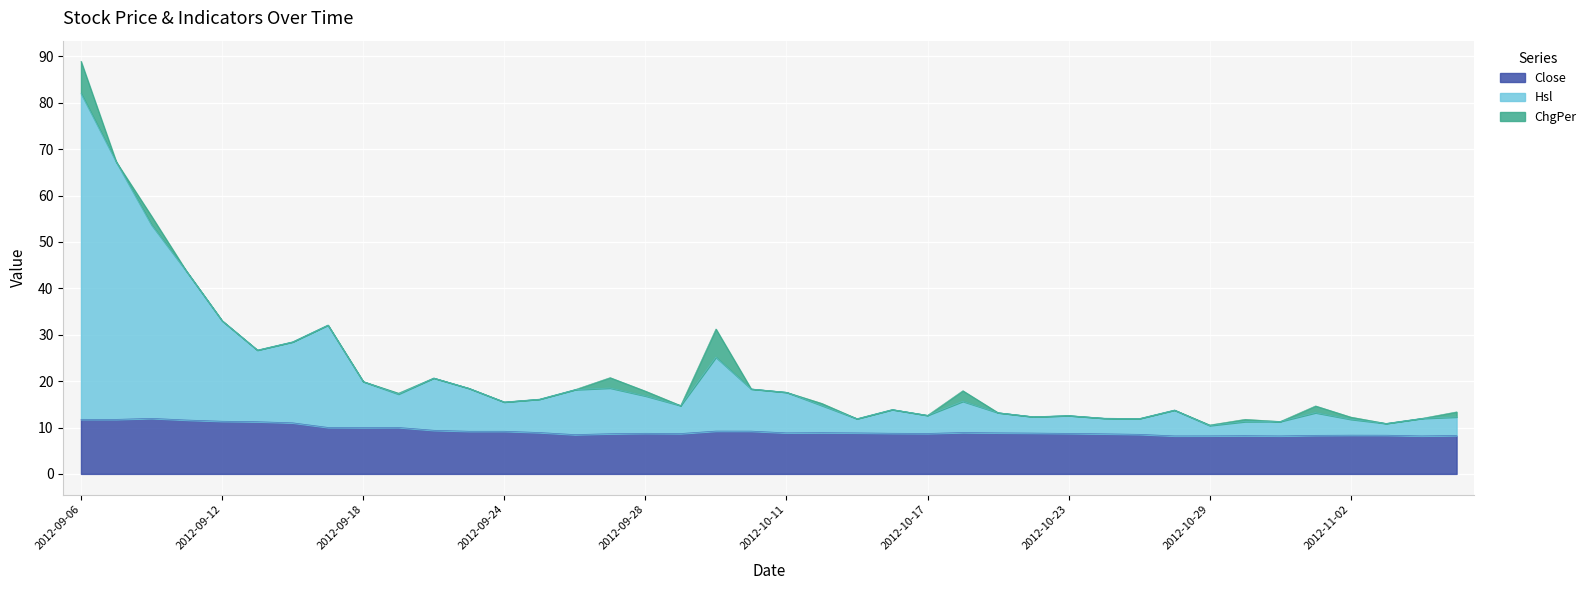

What is the maximum value for Close?

12.0